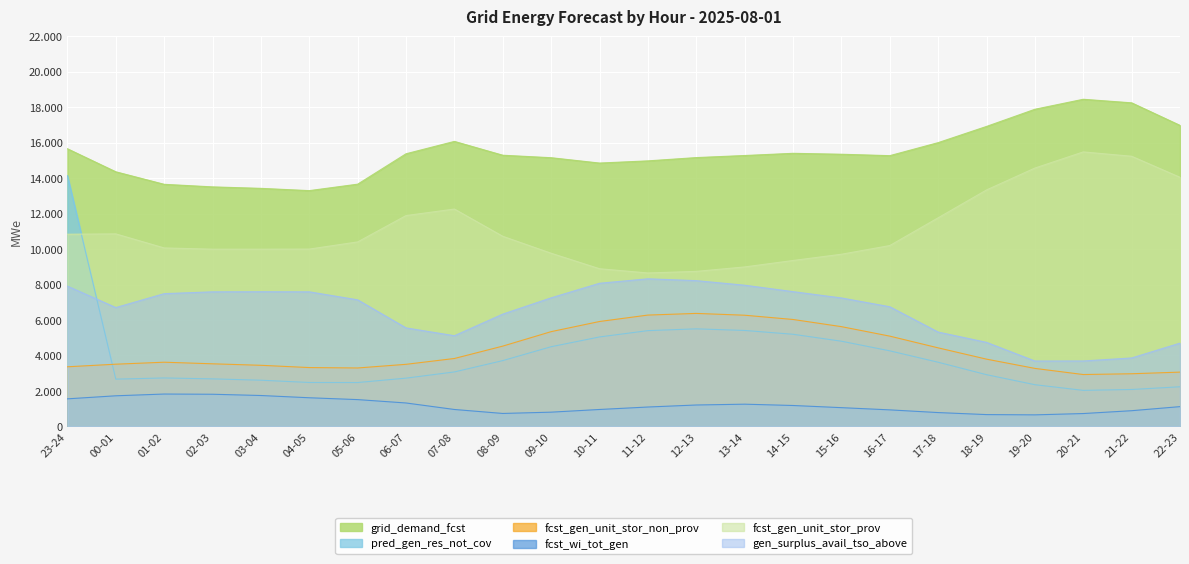

At which category is the sum across all series the highest?

23-24